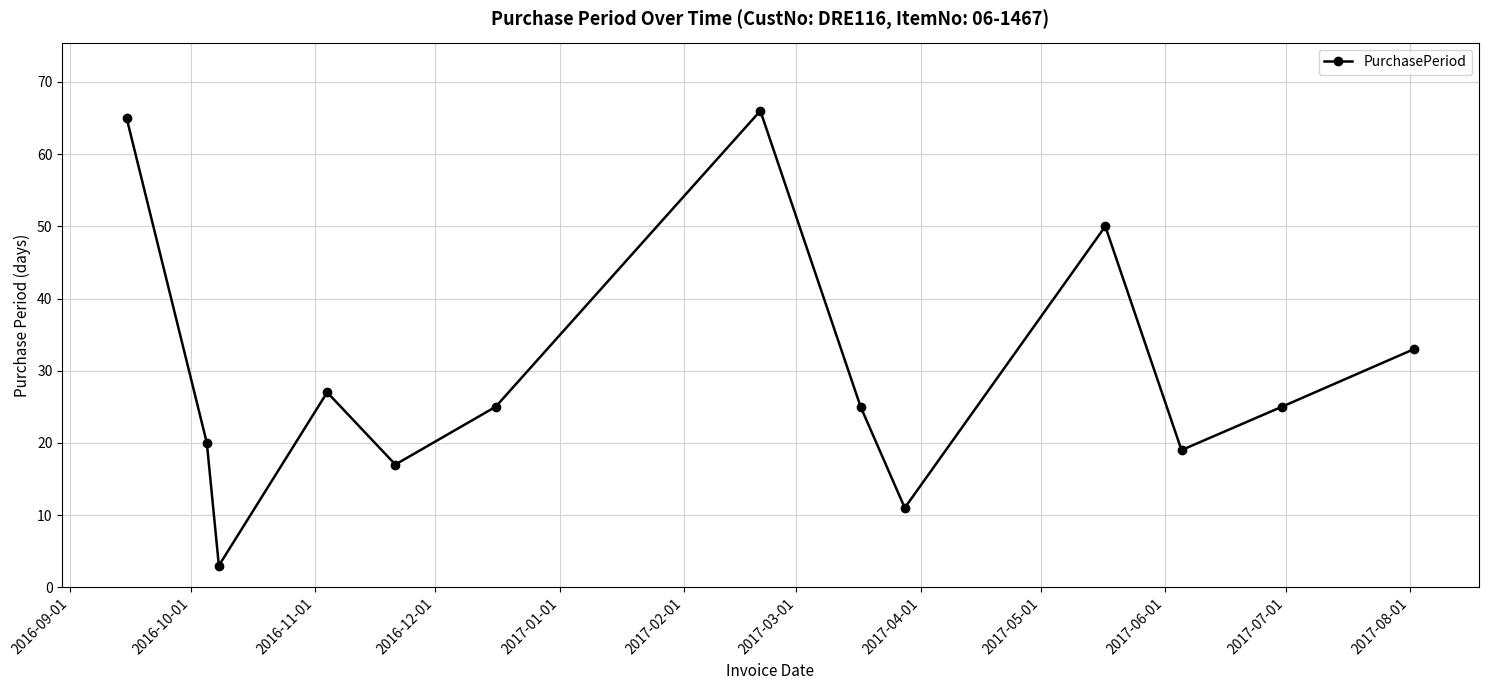

What is the greatest value displayed?

66